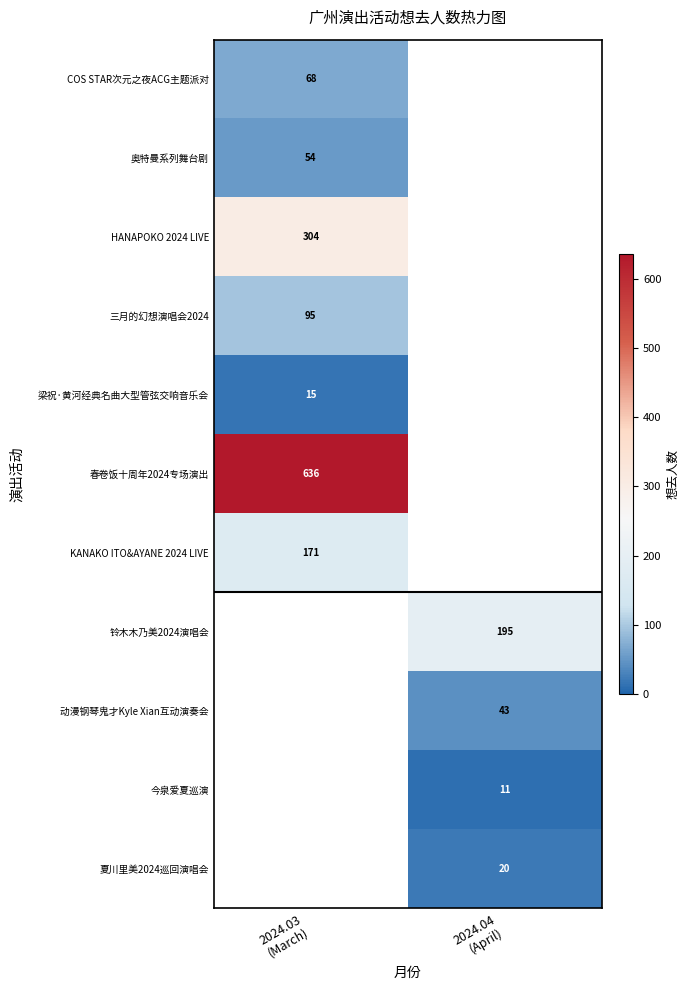

Is the value of 梁祝·黄河经典名曲大型管弦交响音乐会 at 2024.03 (March) greater than the value of 三月的幻想演唱会2024 at 2024.03 (March)?

No